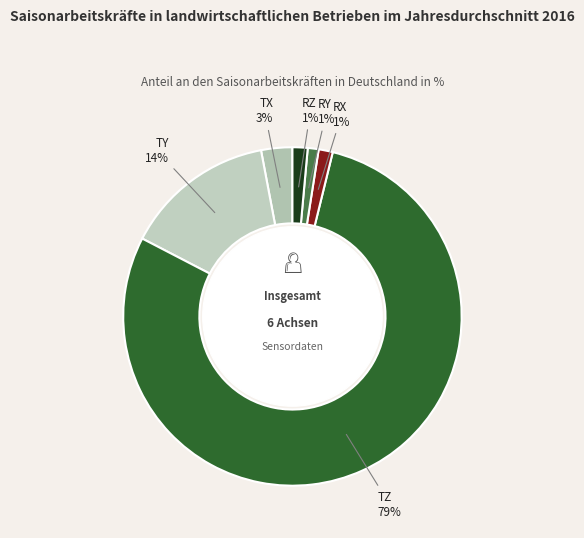

Rank the categories by value from lowest to highest.

RY, RX, RZ, TX, TY, TZ